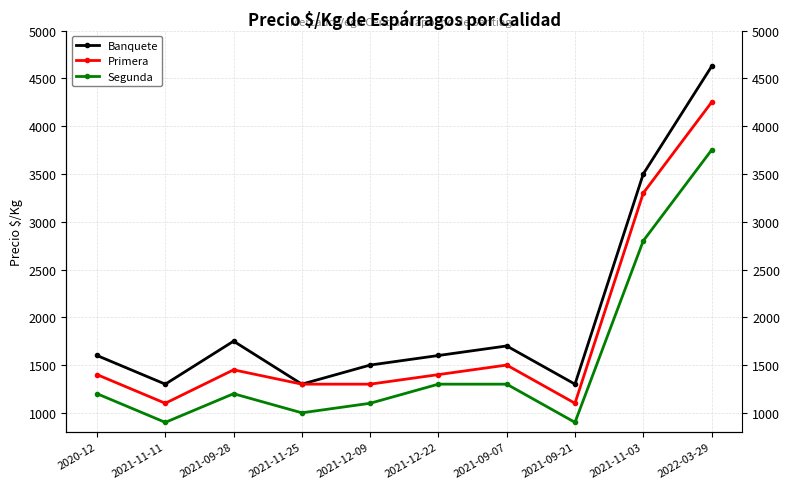

The value of Segunda at 2021-12-09 is 1100. True or false?

True